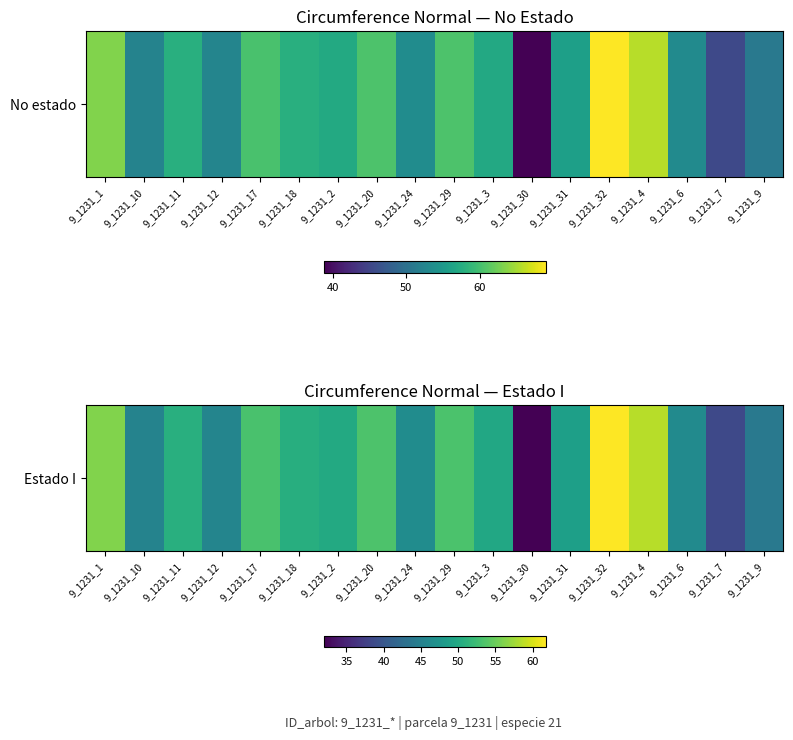

What is the change in value from 9_1231_12 to 9_1231_30?

-13.5